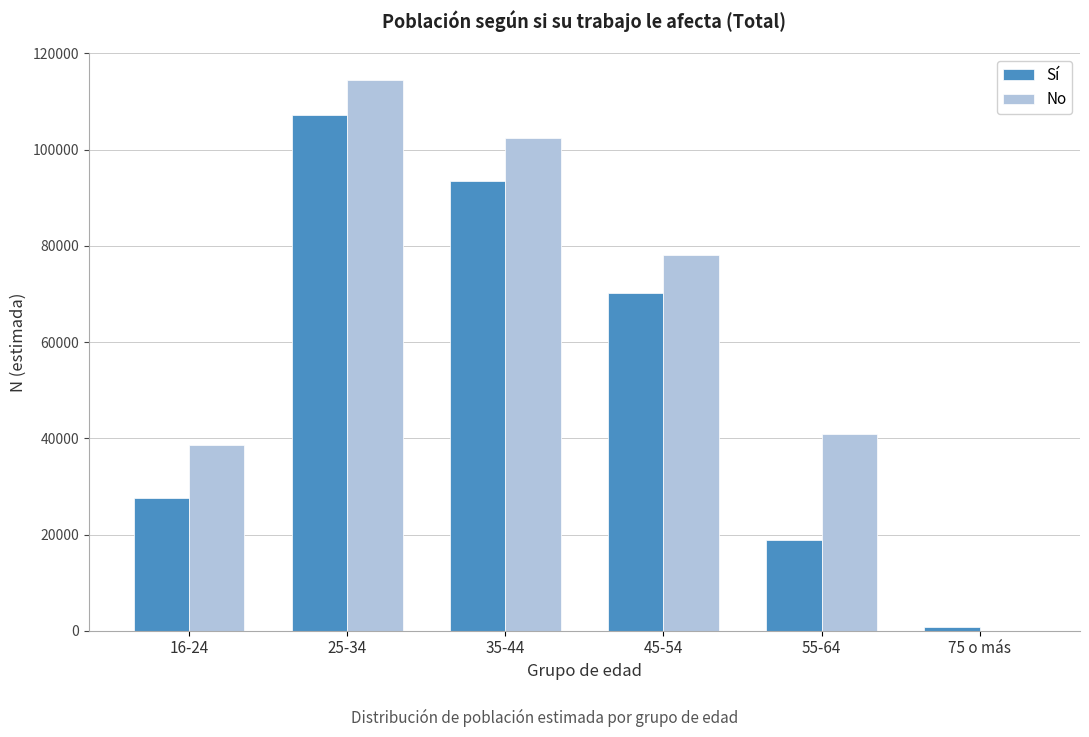

Reading right to left, what are all the values shown in this chart?

Sí: 75 o más=821	55-64=18863	45-54=70131	35-44=93580	25-34=107180	16-24=27503
No: 75 o más=0	55-64=40928	45-54=78016	35-44=102490	25-34=114386	16-24=38528